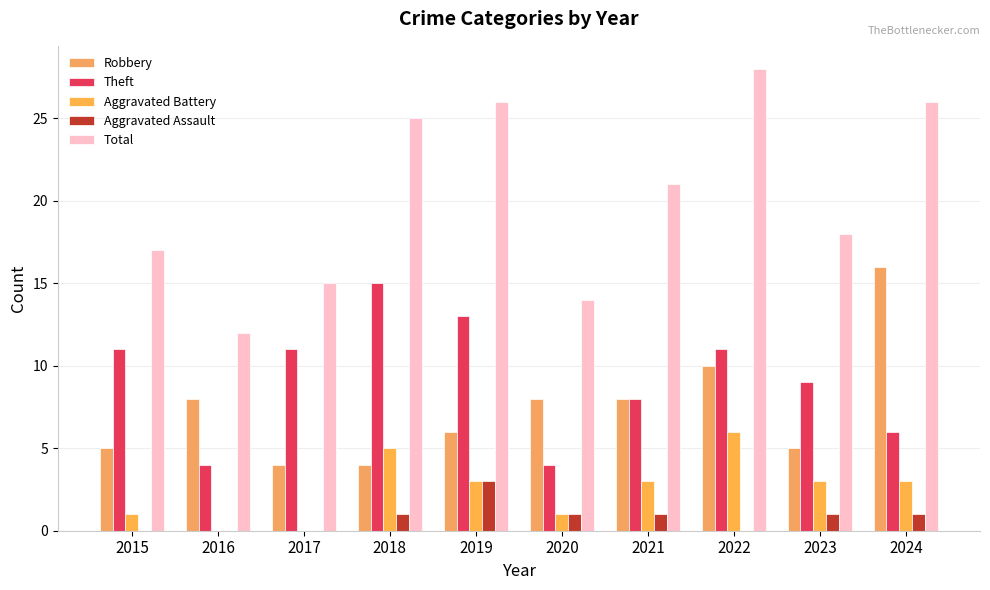

At which label is Total closest to 20?

2021